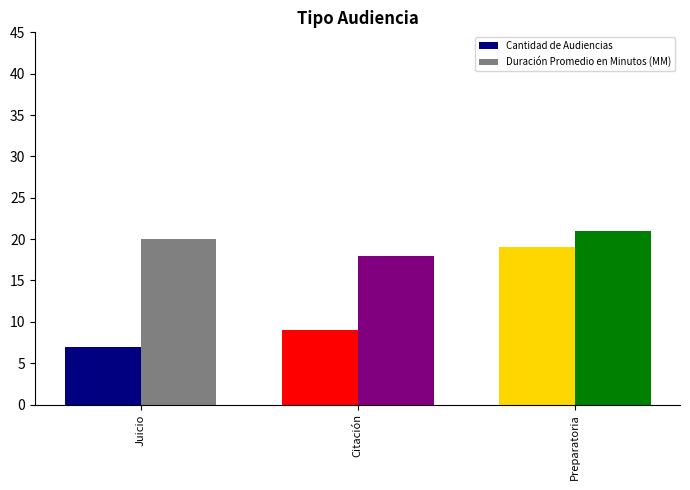

Which series has the largest range (max minus min)?

Cantidad de Audiencias